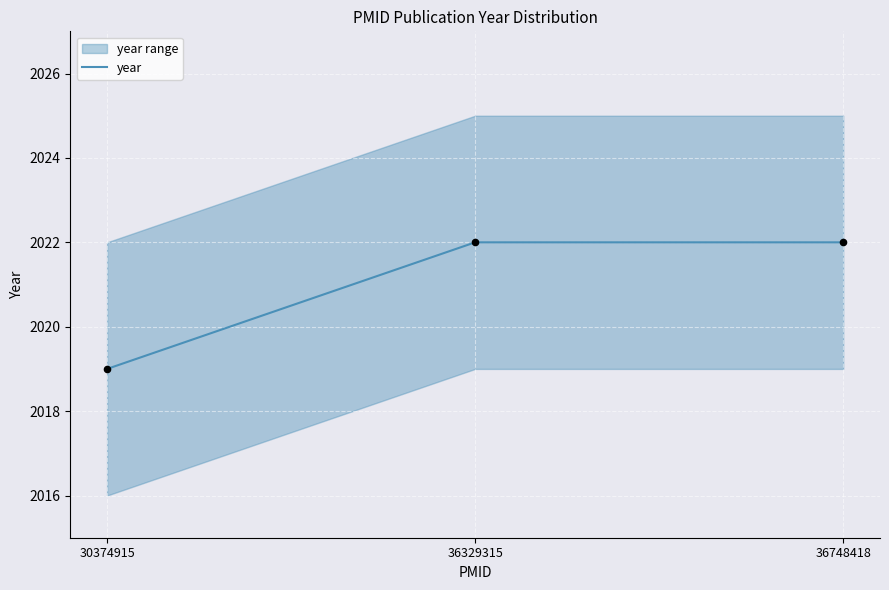

Which has a higher value, 36329315 or 30374915?

36329315